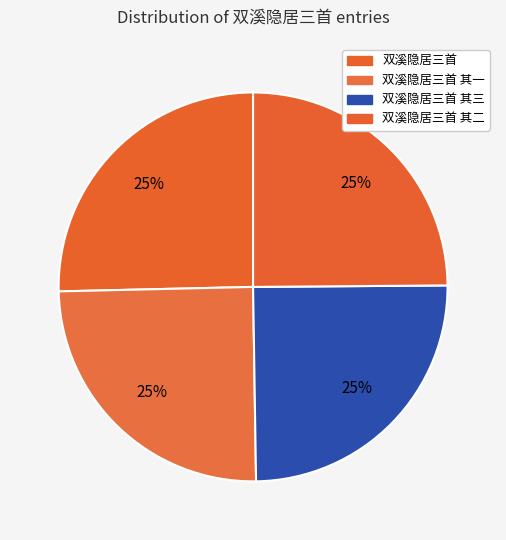

To the nearest percent, what is the combined percentage of 双溪隐居三首 其三 and 双溪隐居三首?

50%